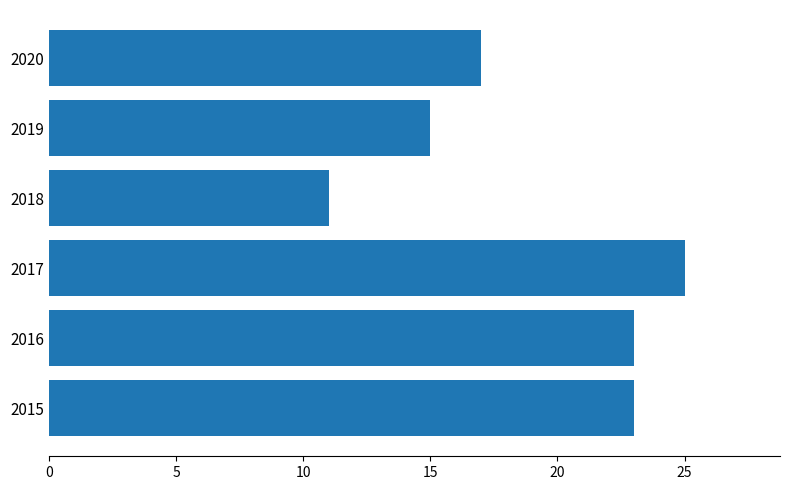

How many values are between 15 and 23?

4